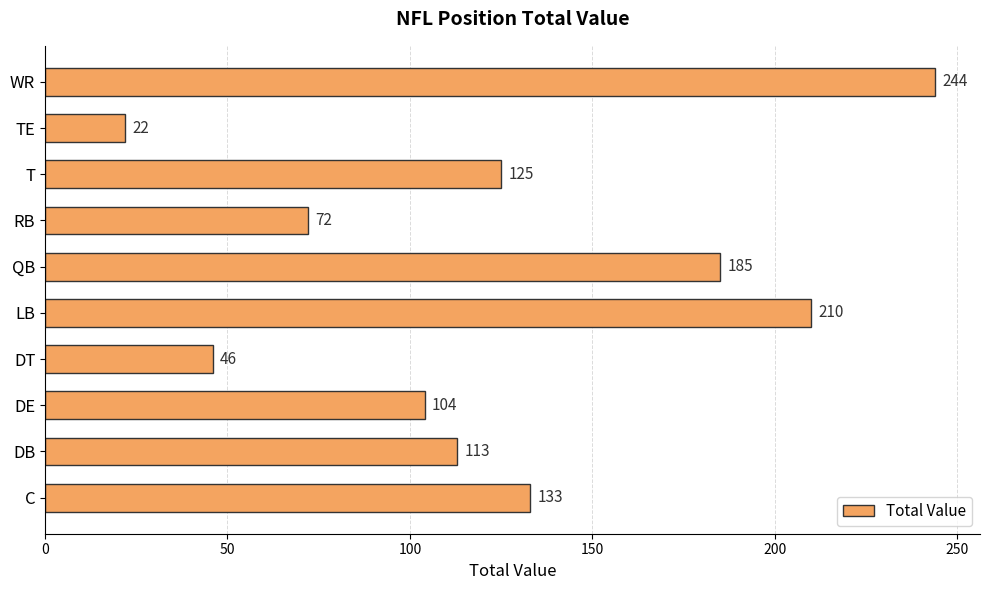

The value at TE is 7. True or false?

False